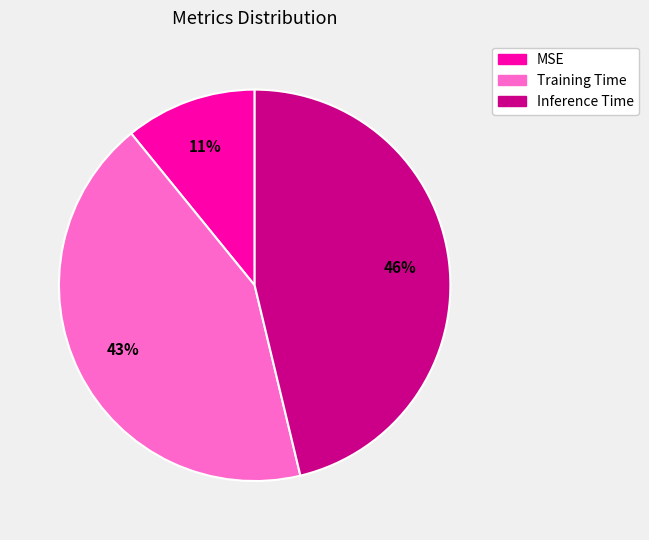

Which has a higher value, Inference Time or MSE?

Inference Time